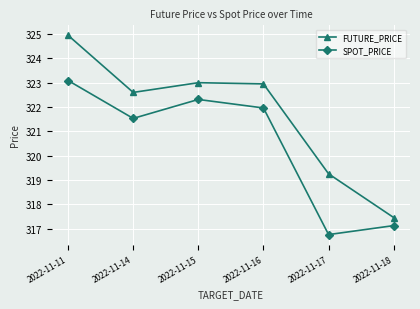

True or false: SPOT_PRICE has more than 0 interior local peaks.

True